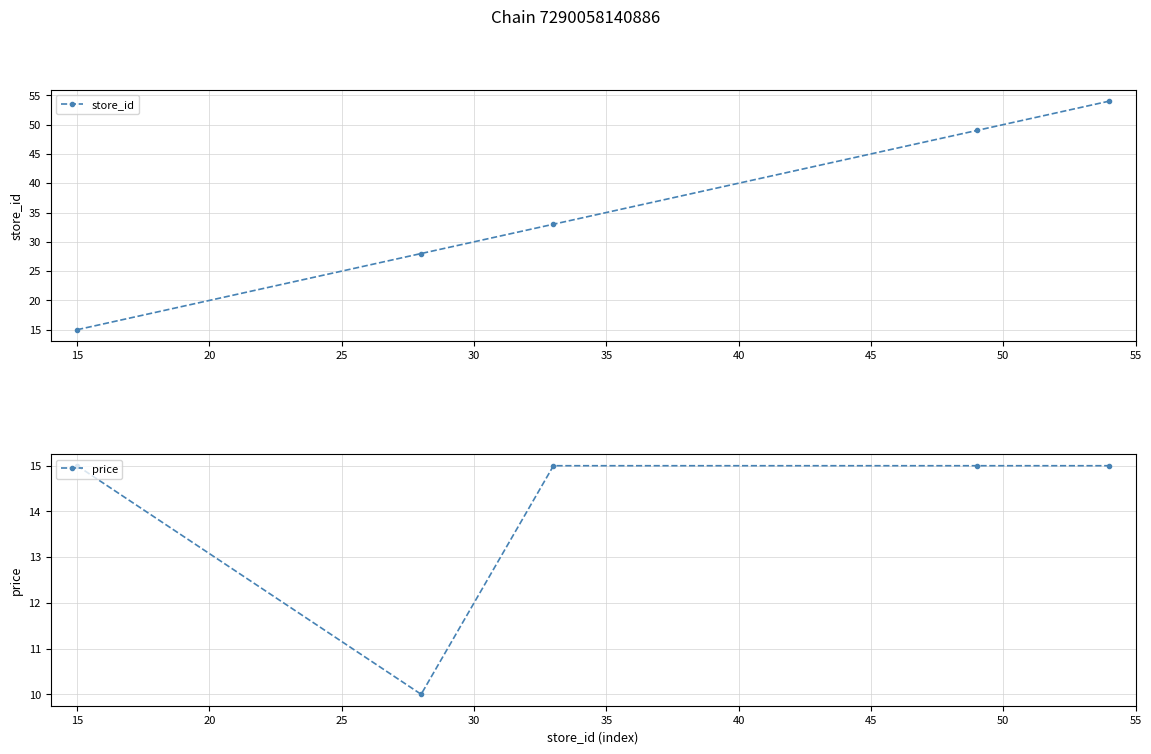

What is the smallest value displayed?

10